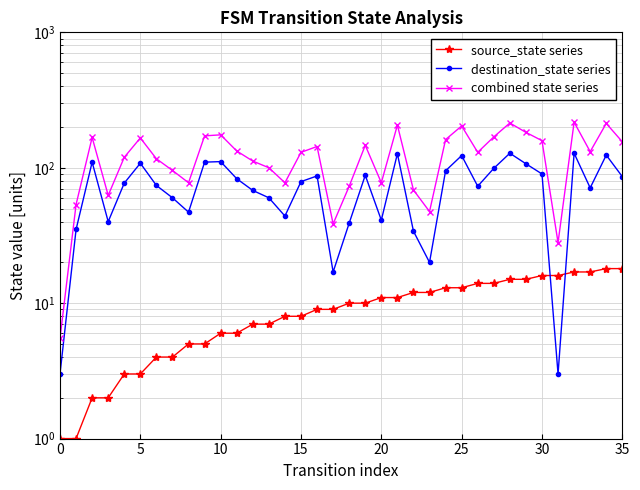

At how many categories does at least one series exceed 144?

15